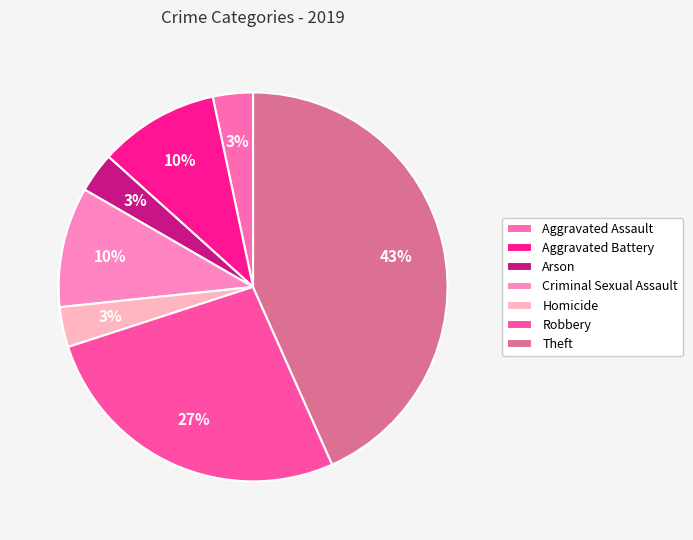

True or false: Arson accounts for 3% of the total.

True